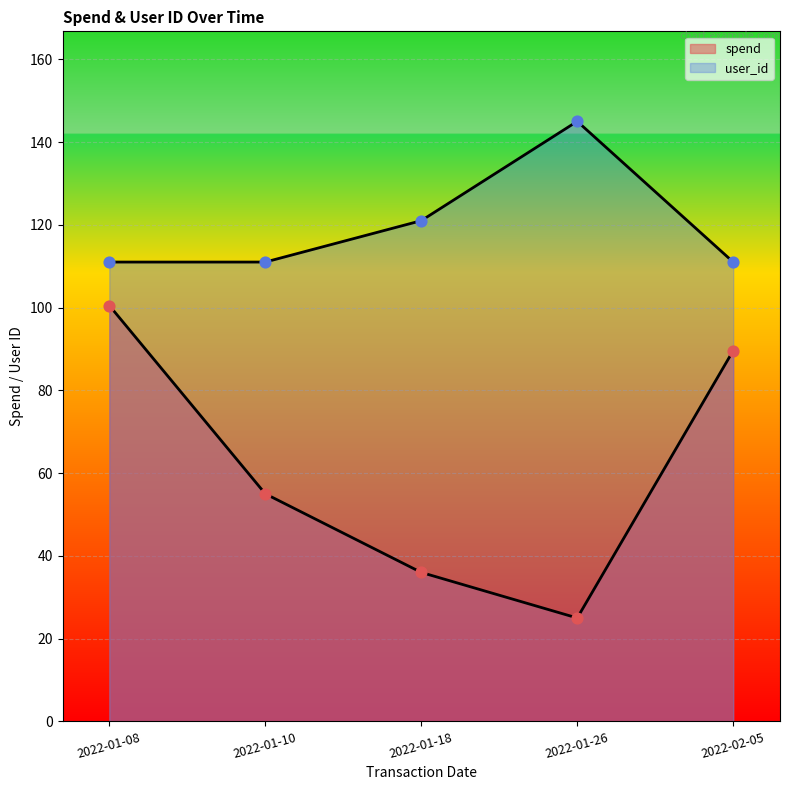

Which series has the largest Y range (max minus min)?

spend